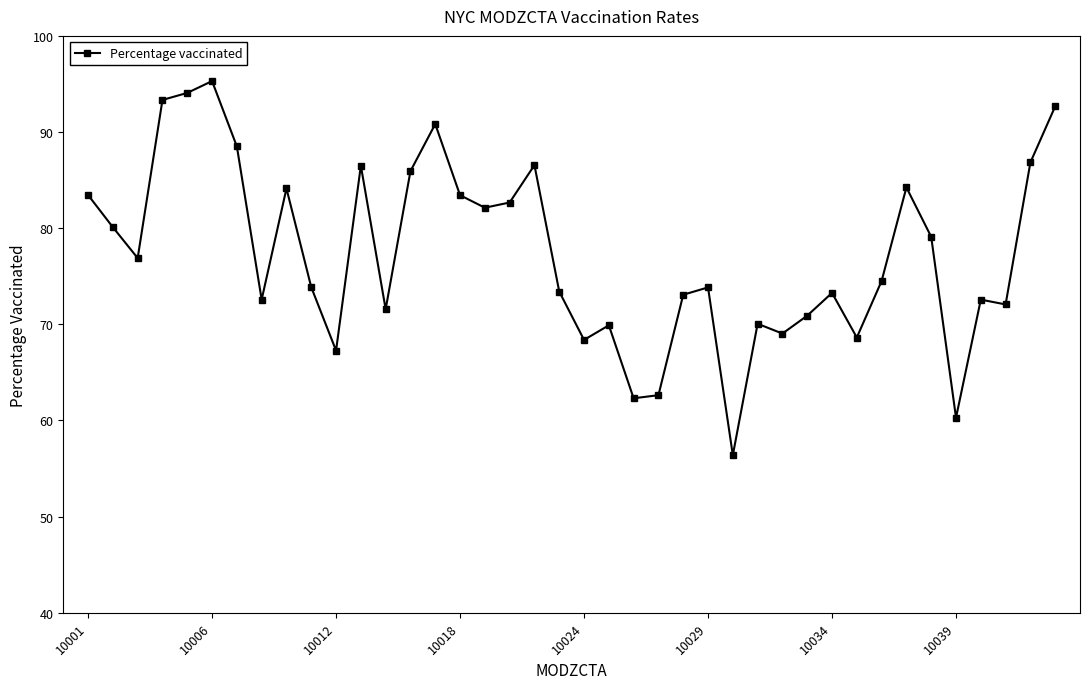

What is the maximum value shown in the chart?

95.3